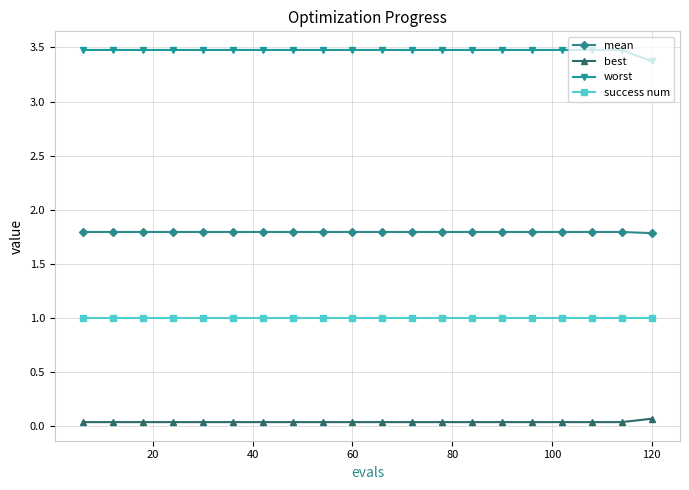

Count the worst values in the range 3 to 4.

20